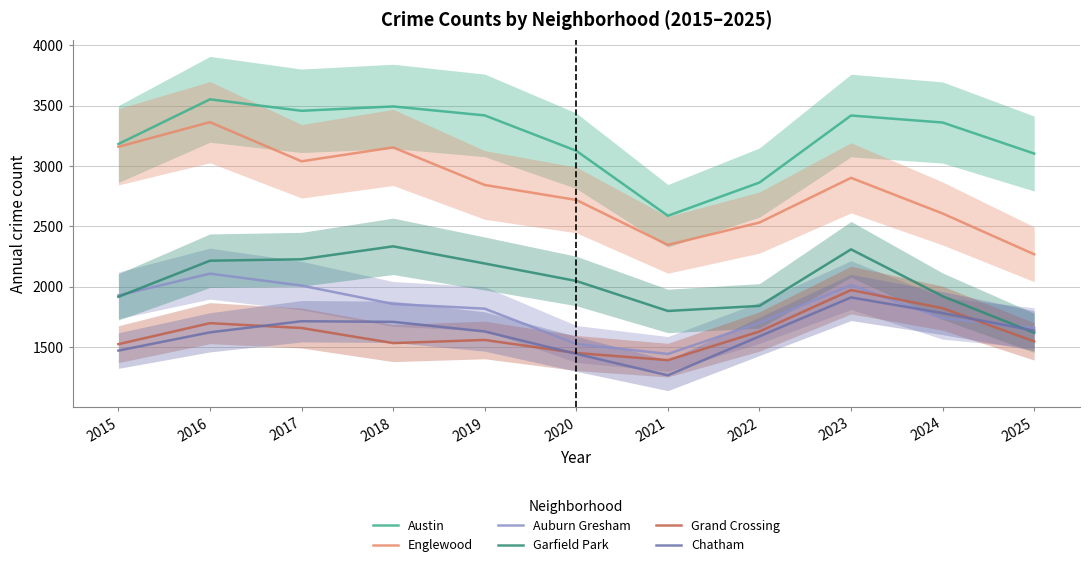

At which category is the sum across all series the highest?

2016